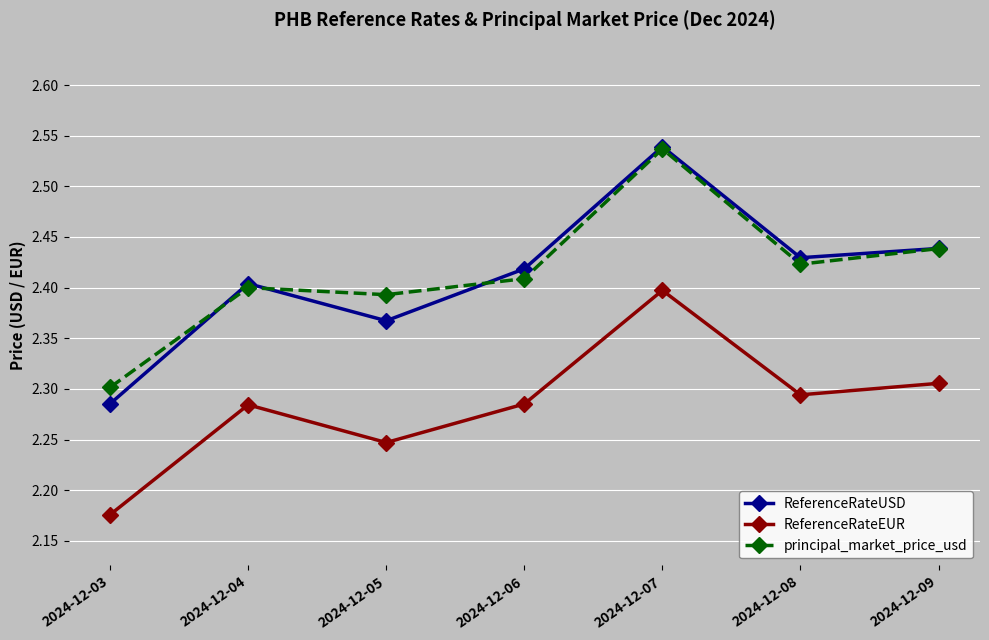

True or false: ReferenceRateUSD and ReferenceRateEUR intersect in this chart.

False